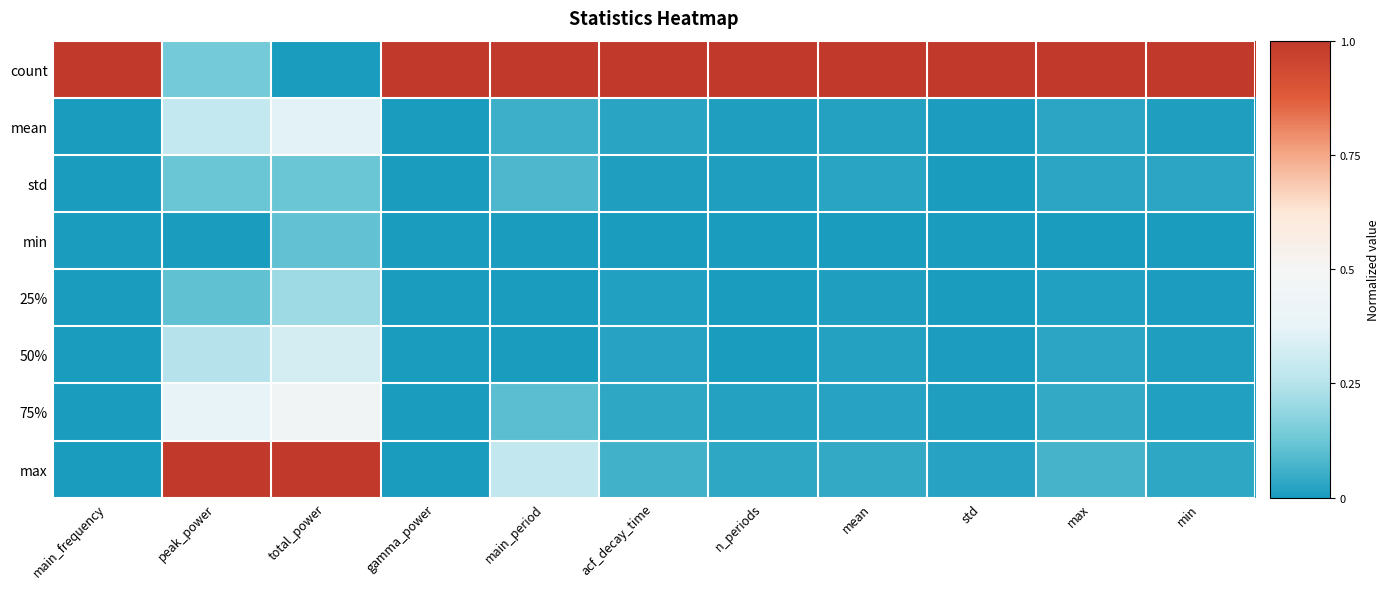

Reading left to right, what are all the values shown in this chart?

count: main_frequency=1.0	peak_power=0.1	total_power=0.0	gamma_power=1.0	main_period=1.0	acf_decay_time=1.0	n_periods=1.0	mean=1.0	std=1.0	max=1.0	min=1.0
mean: main_frequency=0.0	peak_power=0.3	total_power=0.4	gamma_power=0.0	main_period=0.1	acf_decay_time=0.0	n_periods=0.0	mean=0.0	std=0.0	max=0.0	min=0.0
std: main_frequency=0.0	peak_power=0.1	total_power=0.1	gamma_power=0.0	main_period=0.1	acf_decay_time=0.0	n_periods=0.0	mean=0.0	std=0.0	max=0.0	min=0.0
min: main_frequency=0.0	peak_power=0.0	total_power=0.1	gamma_power=0.0	main_period=0.0	acf_decay_time=0.0	n_periods=0.0	mean=0.0	std=0.0	max=0.0	min=0.0
25%: main_frequency=0.0	peak_power=0.1	total_power=0.2	gamma_power=0.0	main_period=0.0	acf_decay_time=0.0	n_periods=0.0	mean=0.0	std=0.0	max=0.0	min=0.0
50%: main_frequency=0.0	peak_power=0.2	total_power=0.3	gamma_power=0.0	main_period=0.0	acf_decay_time=0.0	n_periods=0.0	mean=0.0	std=0.0	max=0.0	min=0.0
75%: main_frequency=0.0	peak_power=0.4	total_power=0.5	gamma_power=0.0	main_period=0.1	acf_decay_time=0.0	n_periods=0.0	mean=0.0	std=0.0	max=0.0	min=0.0
max: main_frequency=0.0	peak_power=1.0	total_power=1.0	gamma_power=0.0	main_period=0.3	acf_decay_time=0.1	n_periods=0.0	mean=0.0	std=0.0	max=0.1	min=0.0